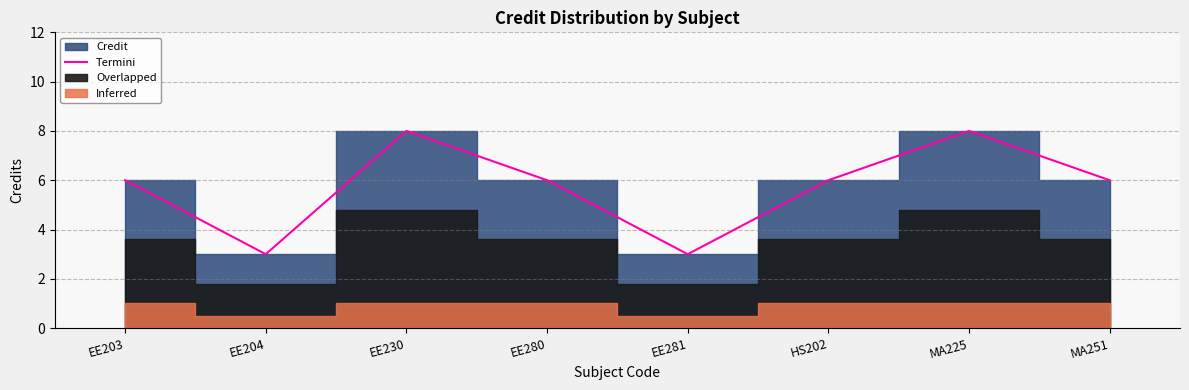

Rank the categories by value from highest to lowest.

EE230, MA225, EE203, EE280, HS202, MA251, EE204, EE281